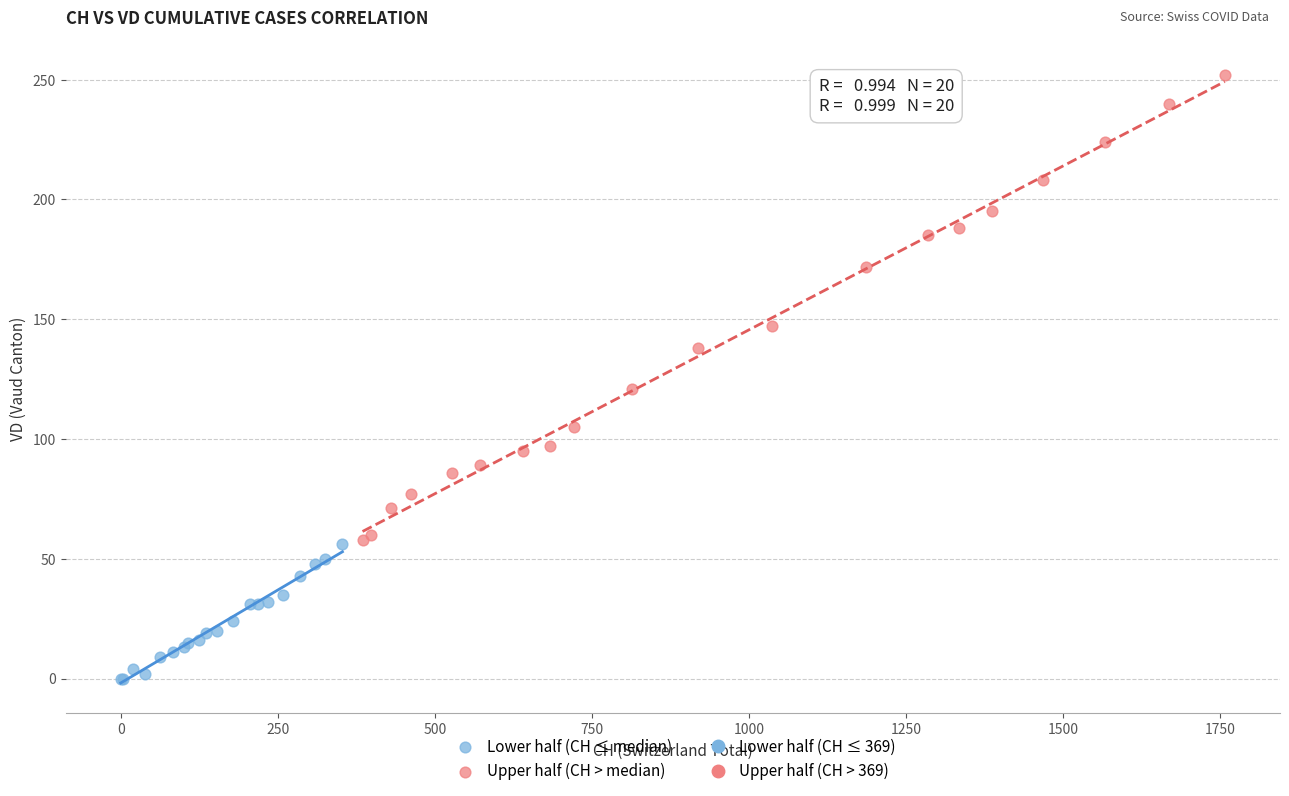

Which series reaches the maximum Y coordinate?

Upper half (CH > median)